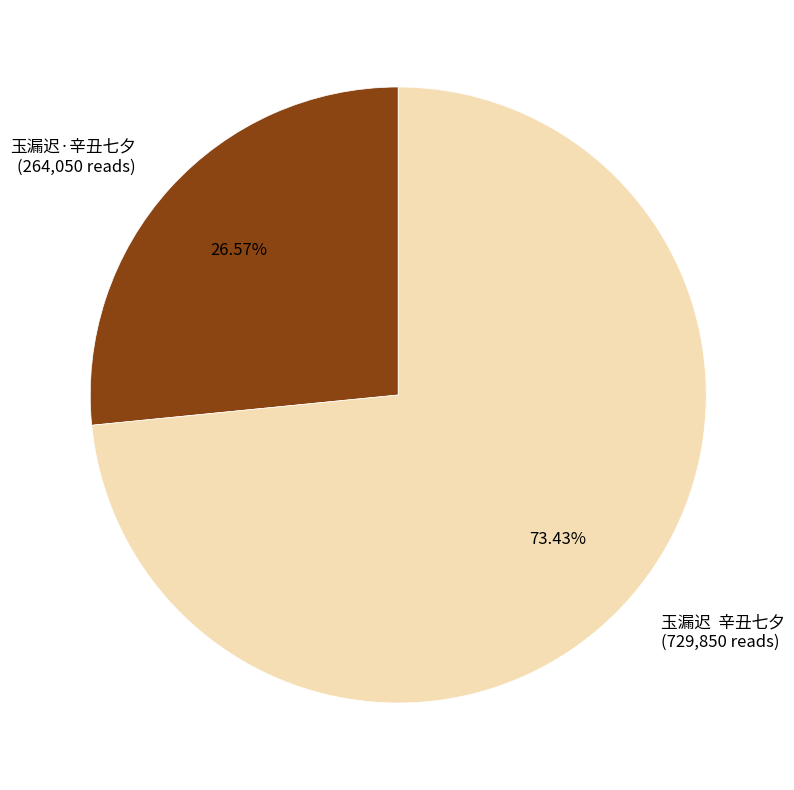

Is there any slice that represents more than half of the pie?

Yes